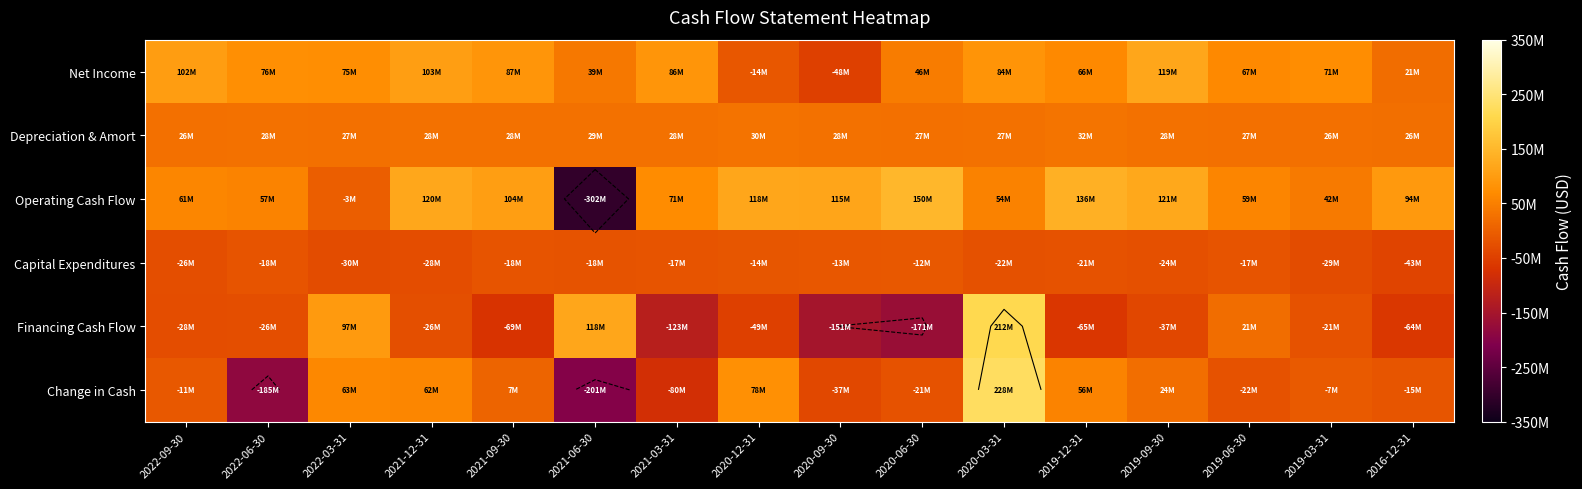

What is the smallest value displayed?

-302400000